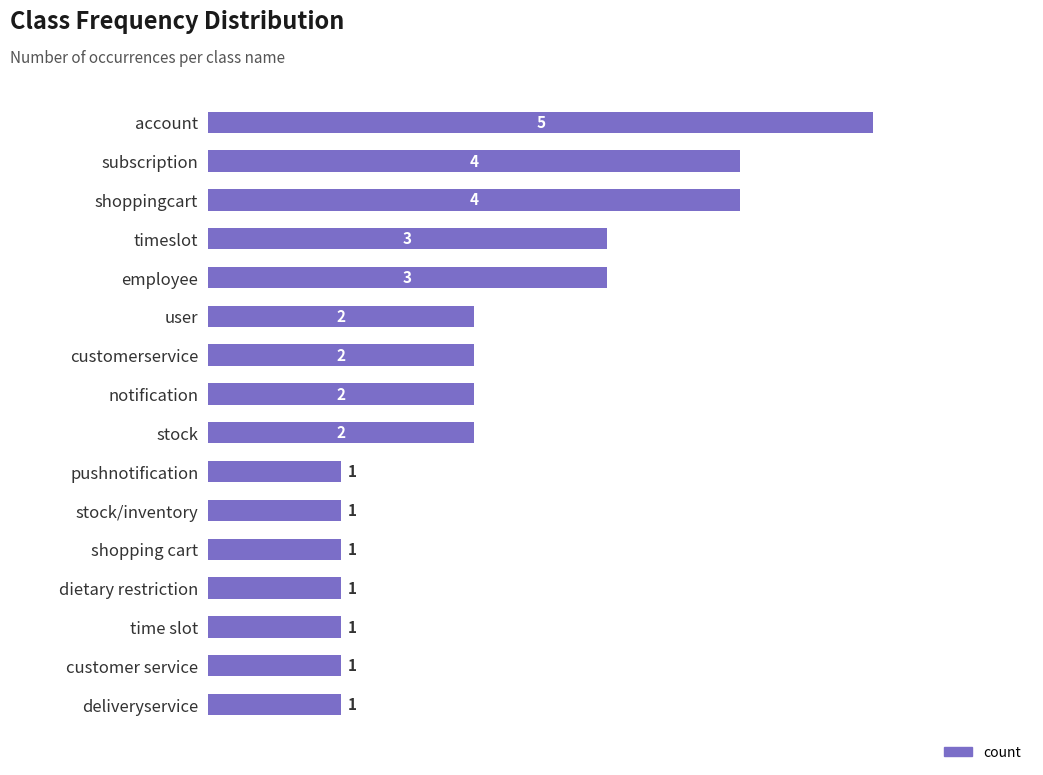

How many values are between 1 and 3?

13